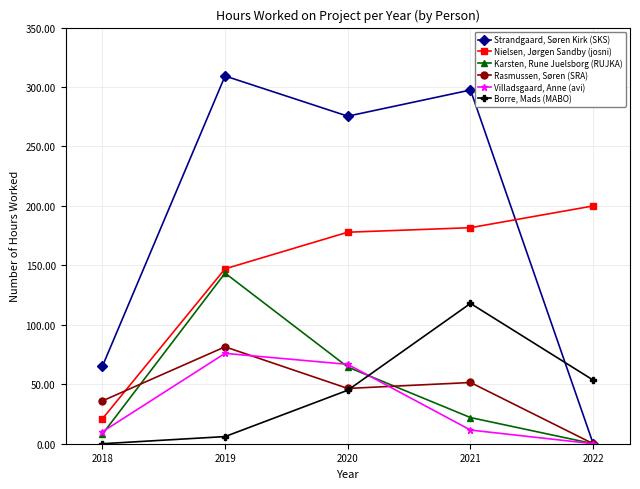

What is the difference between the Strandgaard, Søren Kirk (SKS) values at 2022 and 2021?

297.5